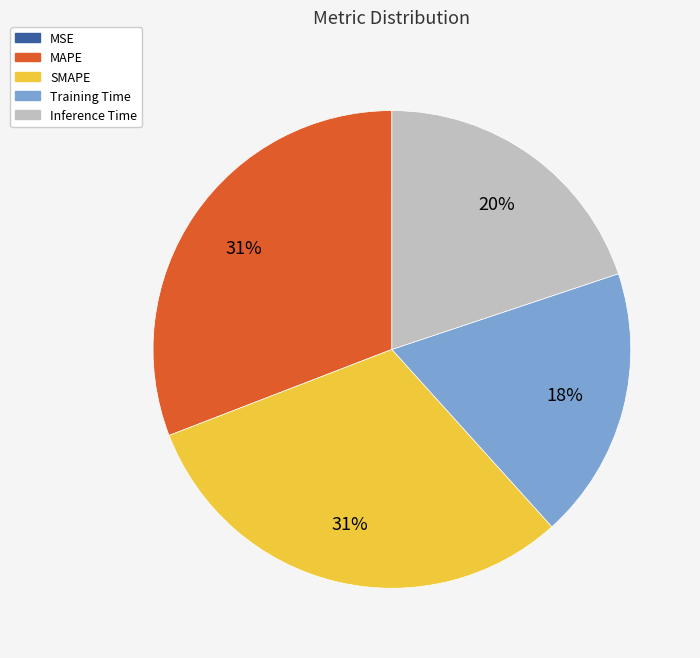

Between MAPE and Inference Time, which is larger?

MAPE